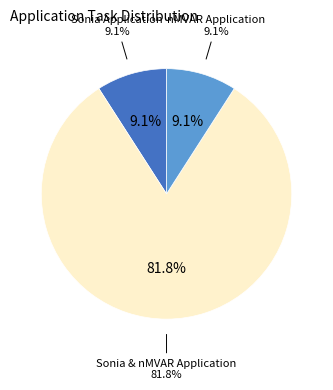

Is there a majority slice in this chart?

Yes